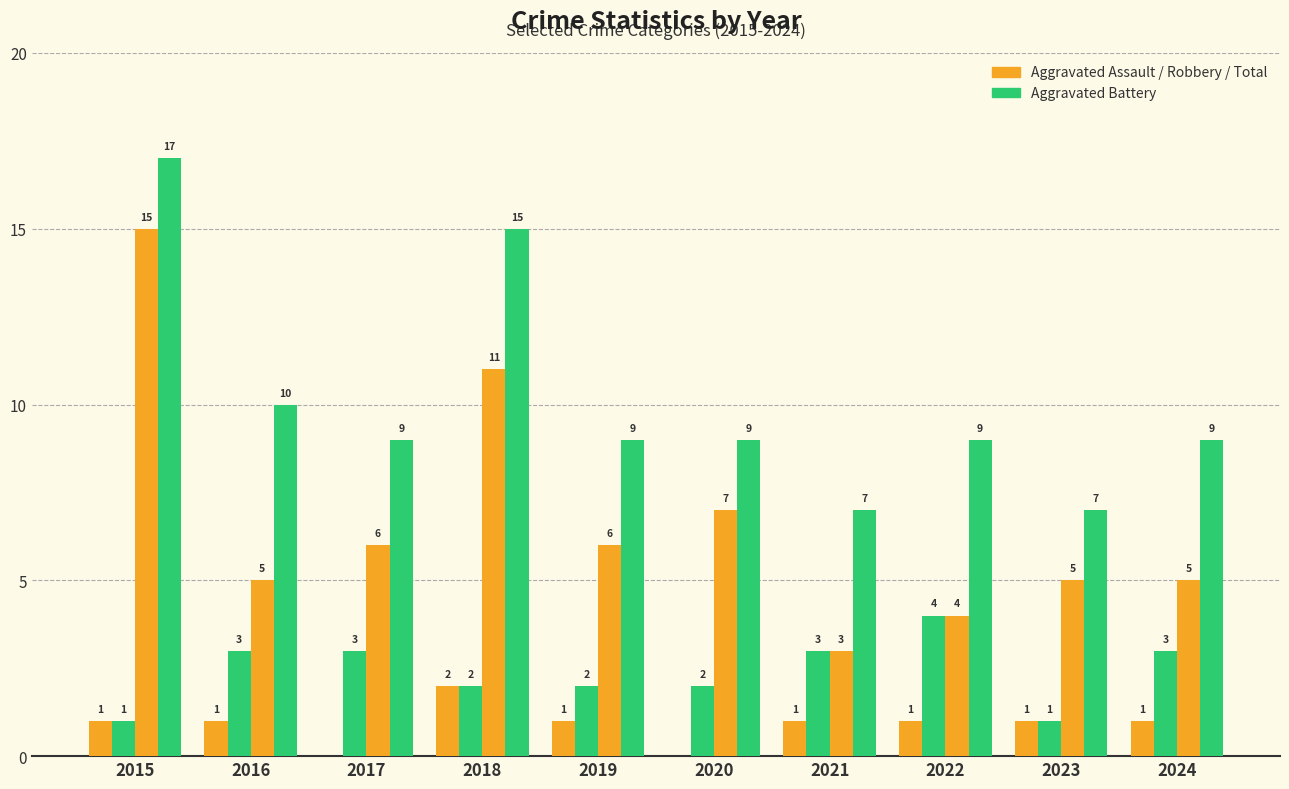

Which category has the lowest value across all series?

2017